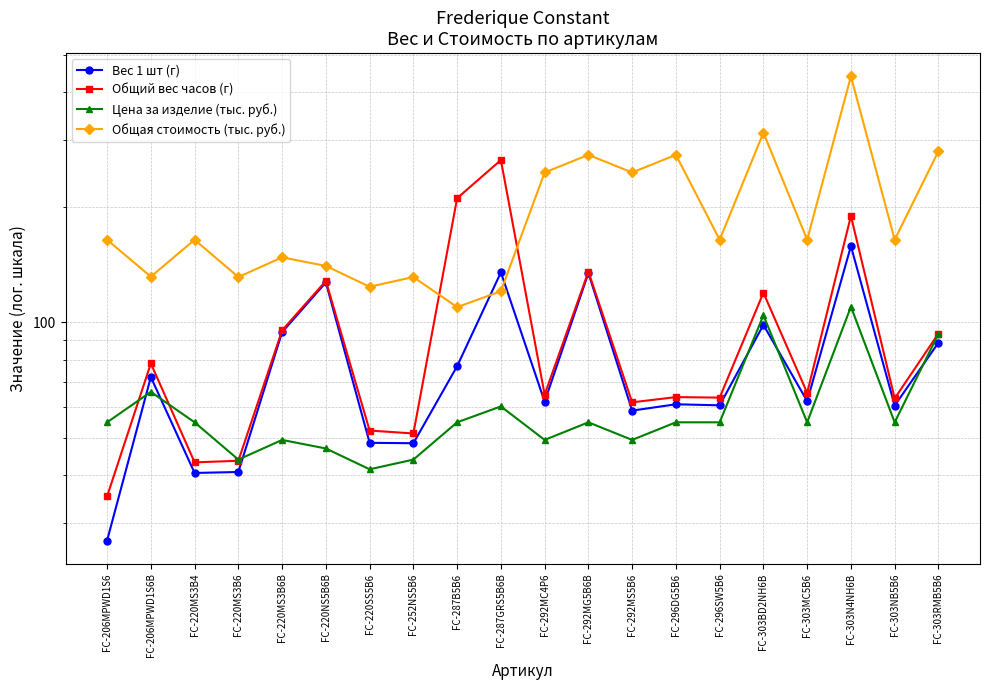

What is the label of the 17th point from the left?

FC-303MC5B6